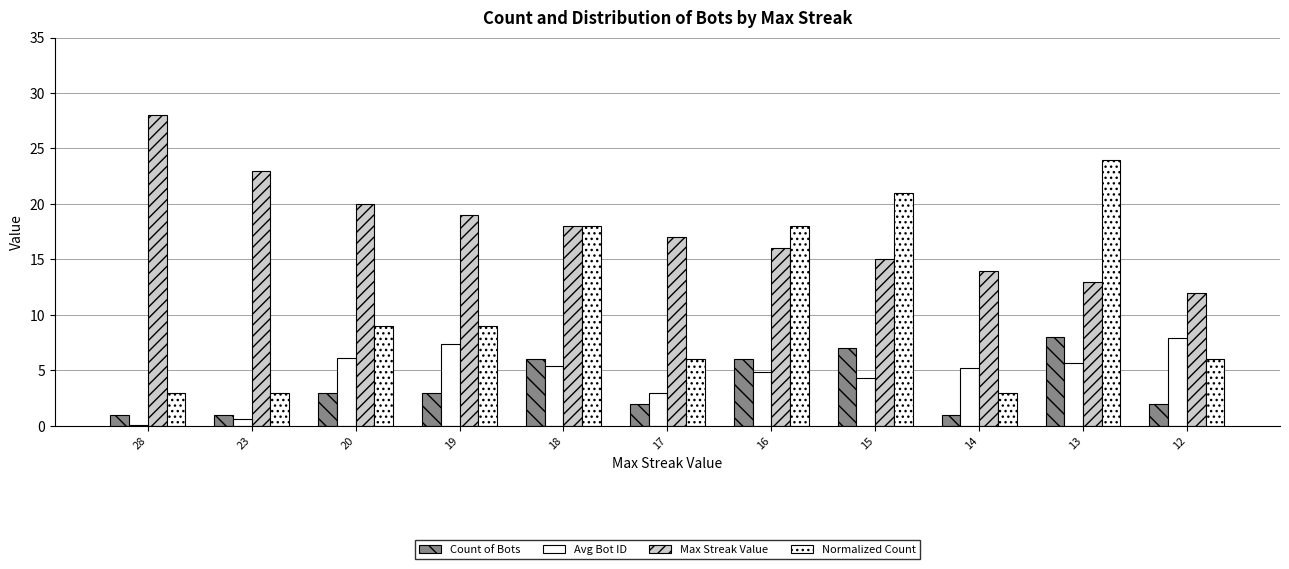

What is the value of the Count of Bots bar at the 6th from the left?

2.0